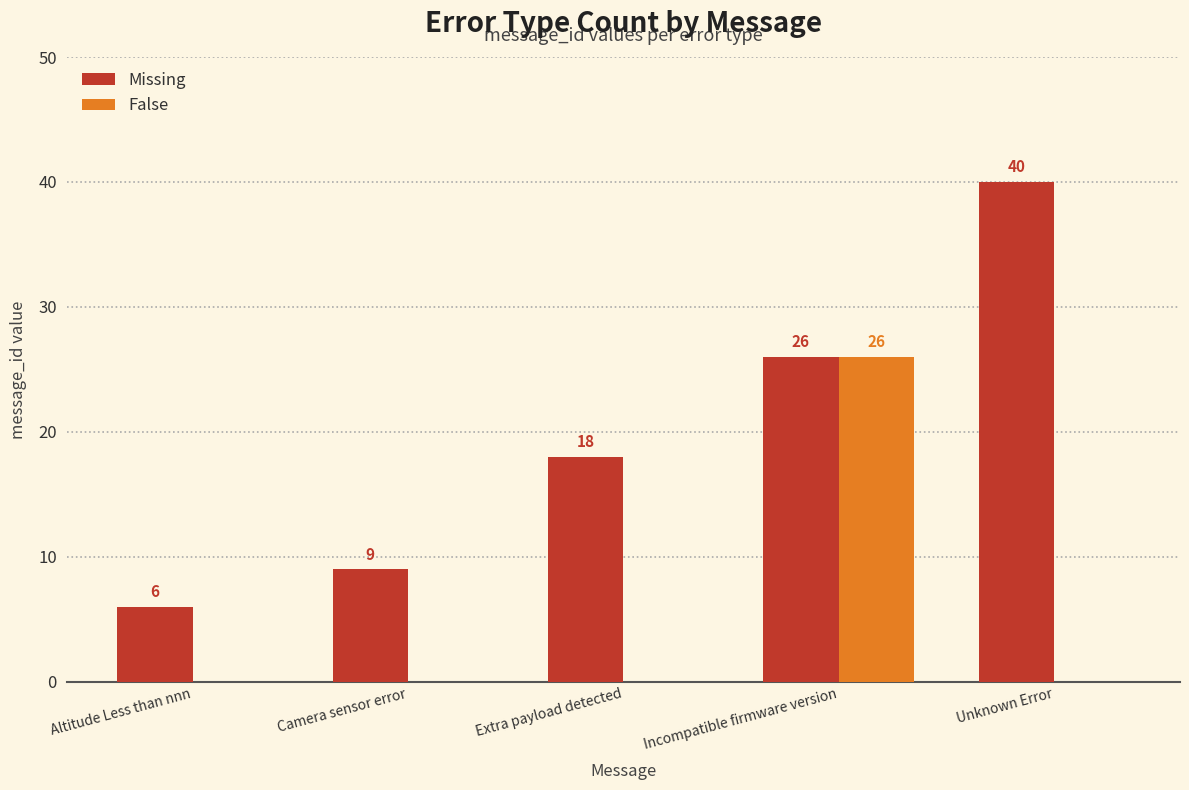

True or false: Missing has a value of 67 at Unknown Error.

False